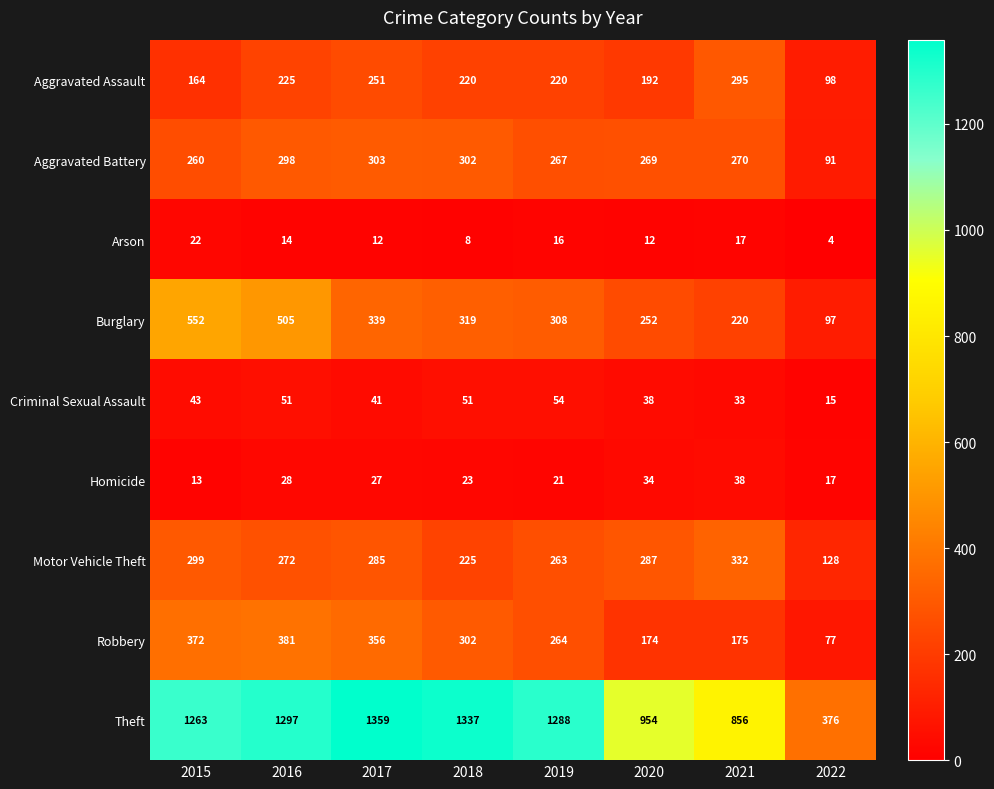

Rank the series by their maximum value, from lowest to highest.

Arson, Homicide, Criminal Sexual Assault, Aggravated Assault, Aggravated Battery, Motor Vehicle Theft, Robbery, Burglary, Theft